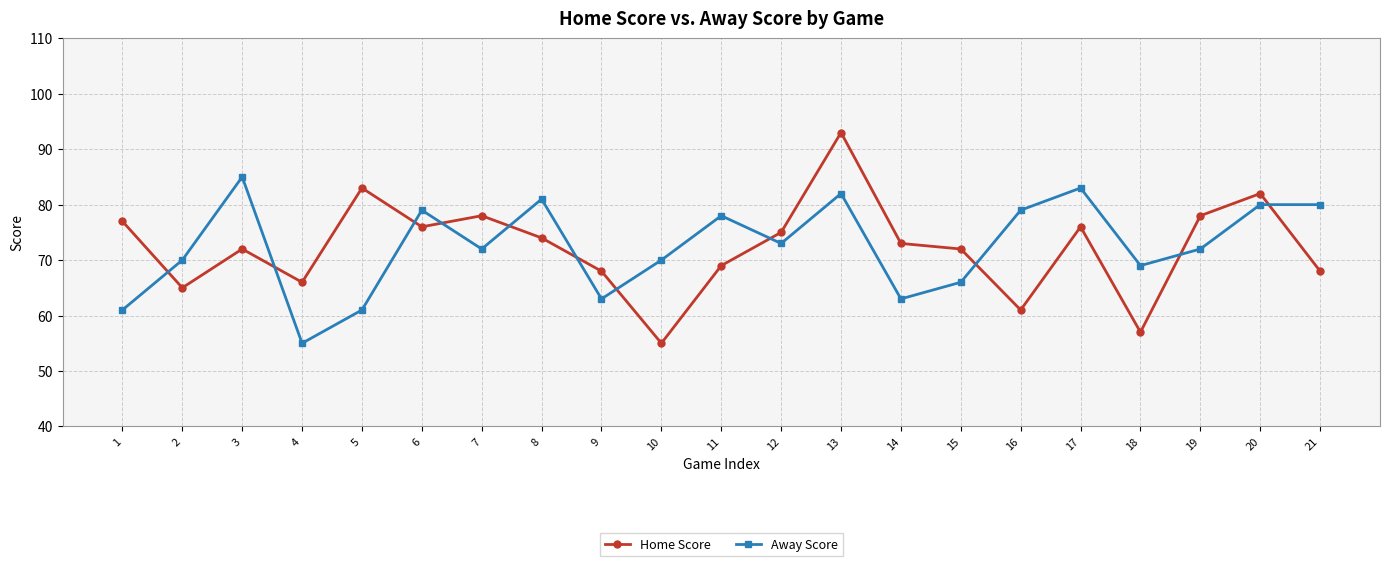

Which series has the widest spread of values?

Home Score